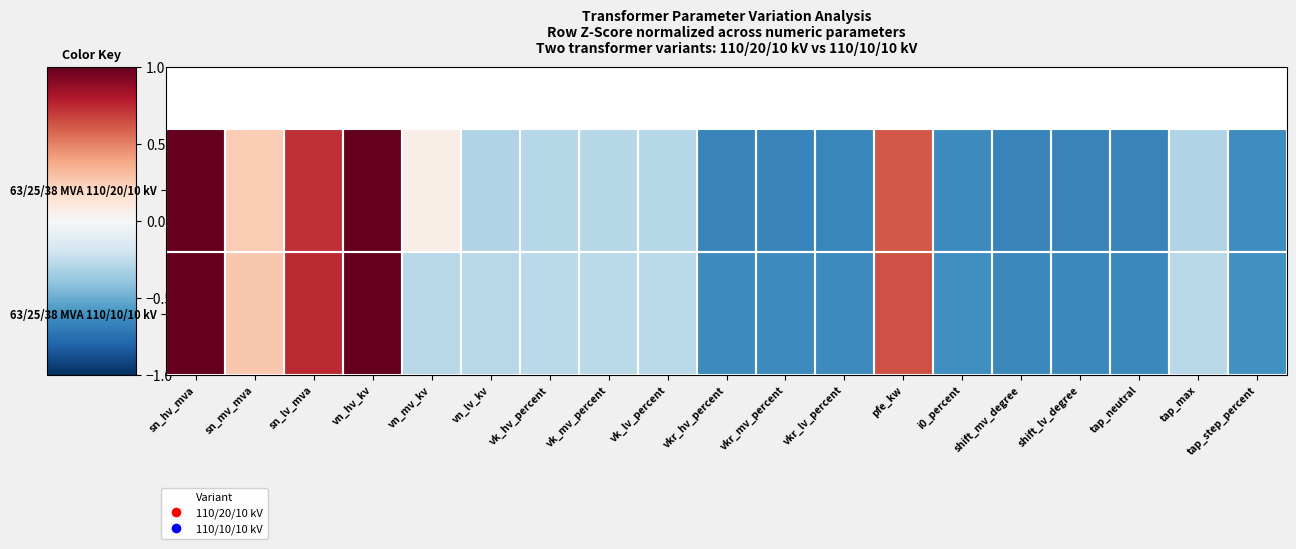

How many data points in 63/25/38 MVA 110/20/10 kV are above 0?

6